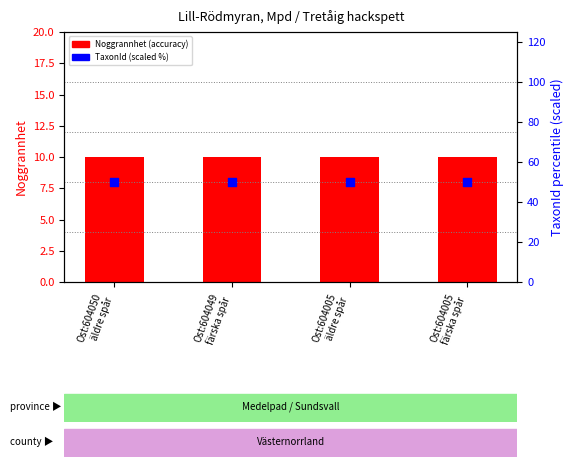

What is the total value across all series at Ost:604005
äldre spår?

60